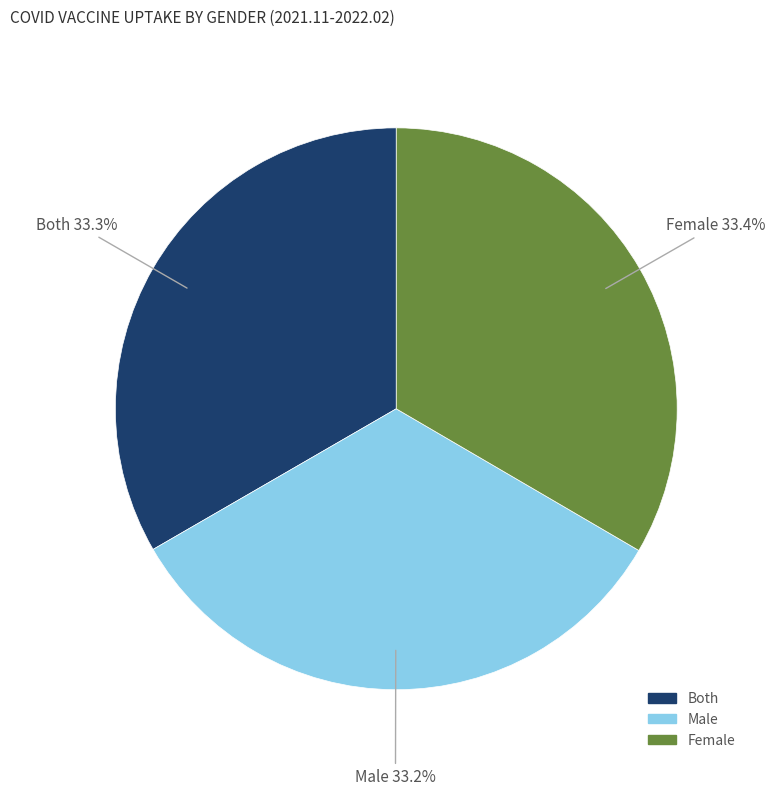

Is there a majority slice in this chart?

No